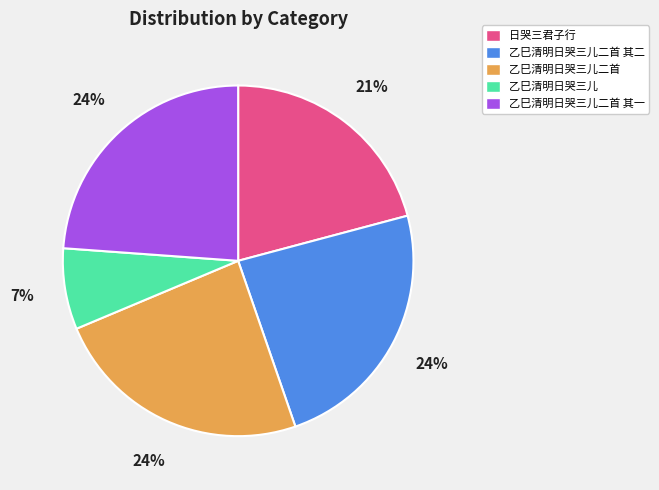

Which slice is the smallest?

乙巳清明日哭三儿